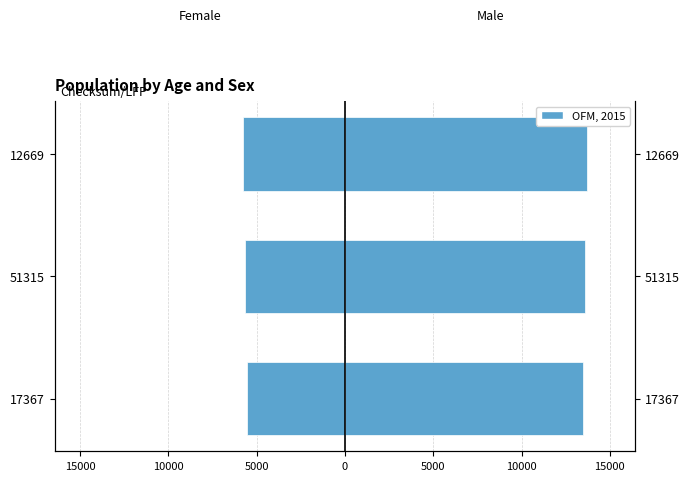

What is the highest value of the Global Count × 100 series?

13700.0